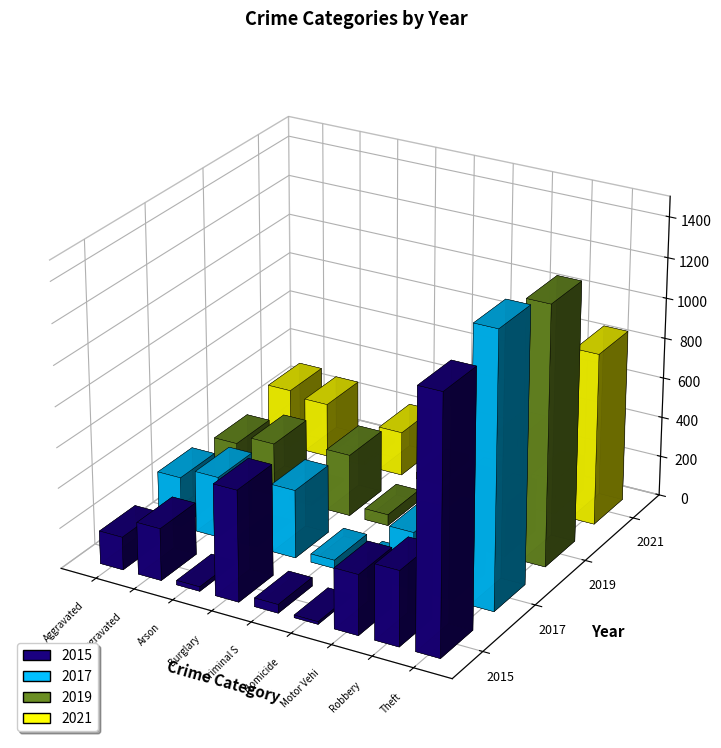

Which has a higher value, Aggravated Assault or Robbery?

Robbery